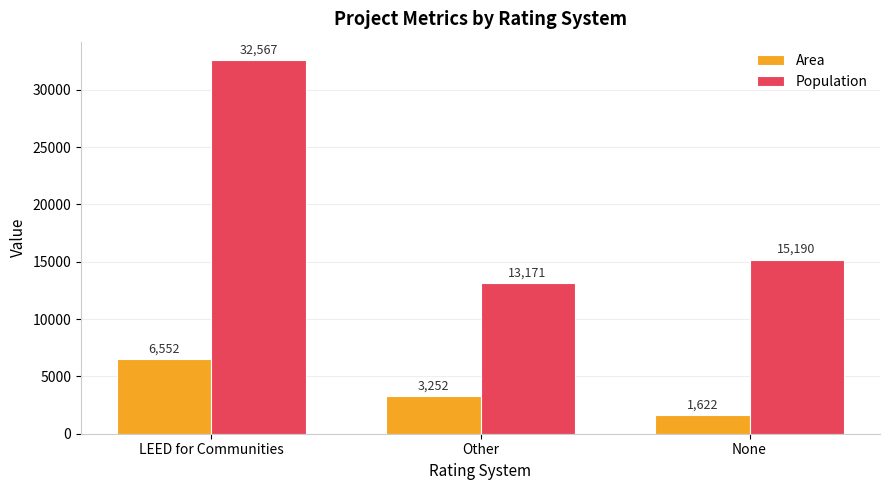

How many bars are there in total?

6